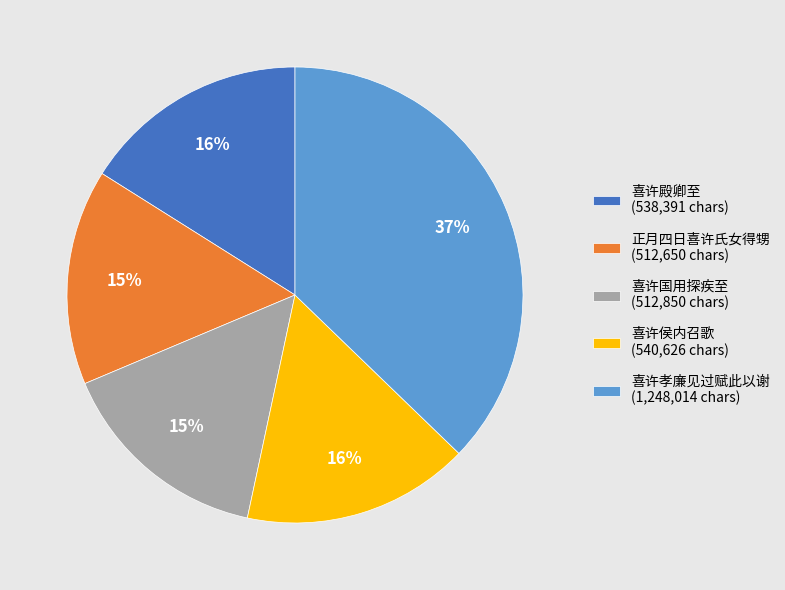

True or false: 喜许孝廉见过赋此以谢 (1,248,014 chars) accounts for 44% of the total.

False